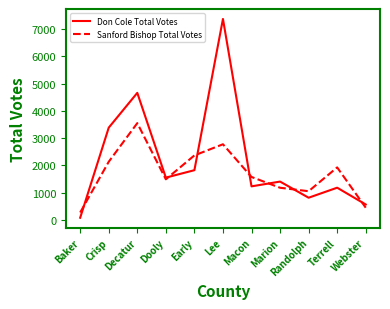

What value does the Don Cole Total Votes series have at Webster, to the nearest 50?

550